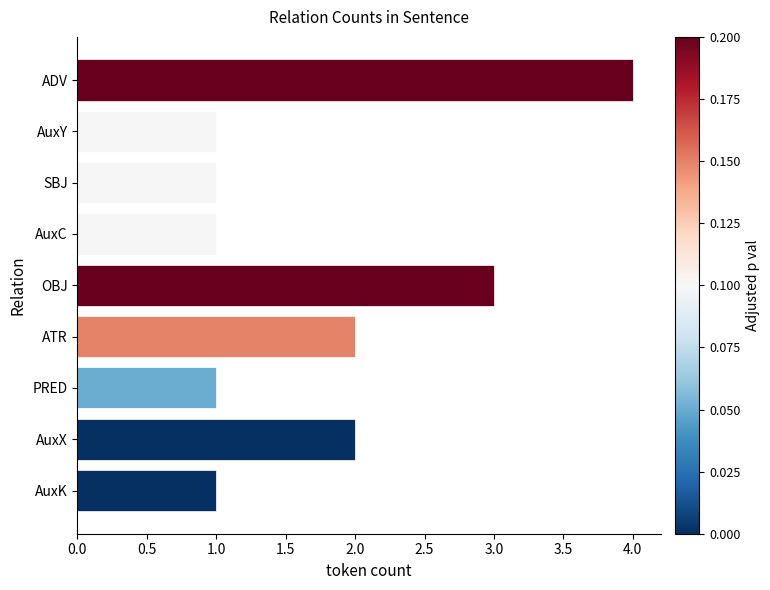

Reading top to bottom, extract all data points from this chart.

4	1	1	1	3	2	1	2	1